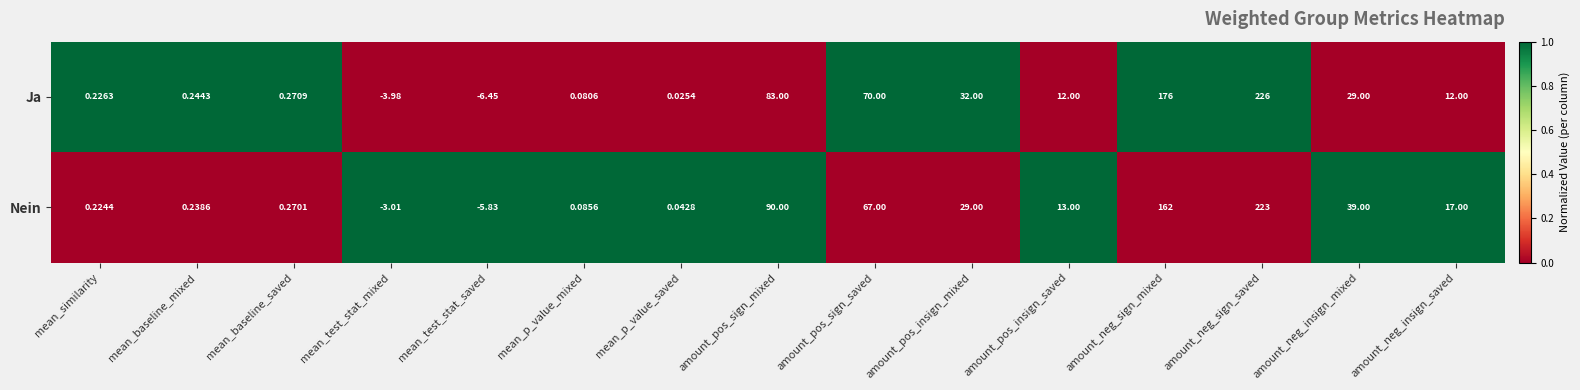

Between mean_p_value_saved and amount_neg_sign_mixed, which series saw the biggest shift?

Ja